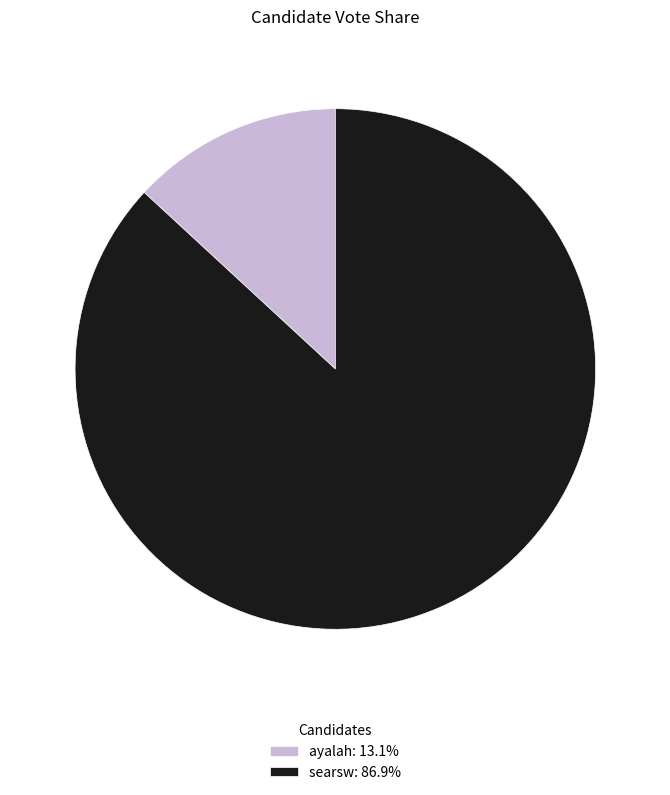

Is ayalah: 13.1% the majority of the pie?

No